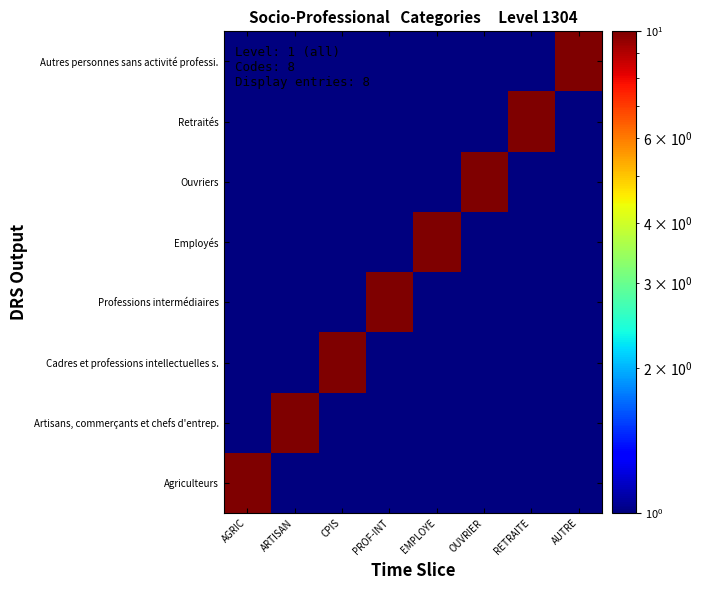

At which category does the chart reach its minimum across all series?

ARTISAN